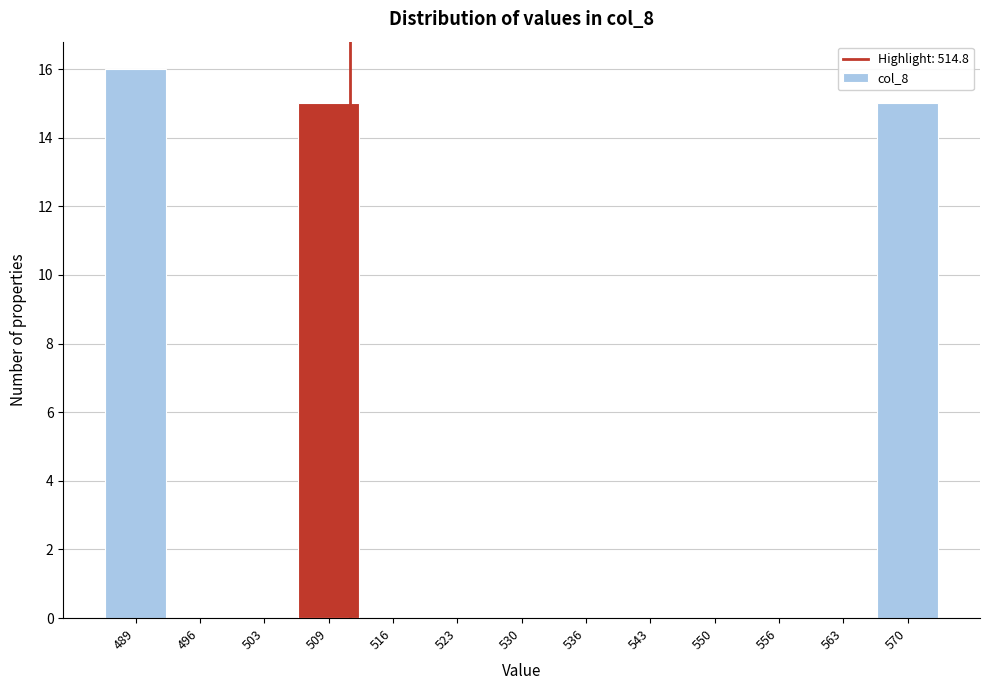

Reading left to right, list all the values displayed in this chart.

489=16	496=0	503=0	509=15	516=0	523=0	530=0	536=0	543=0	550=0	556=0	563=0	570=15